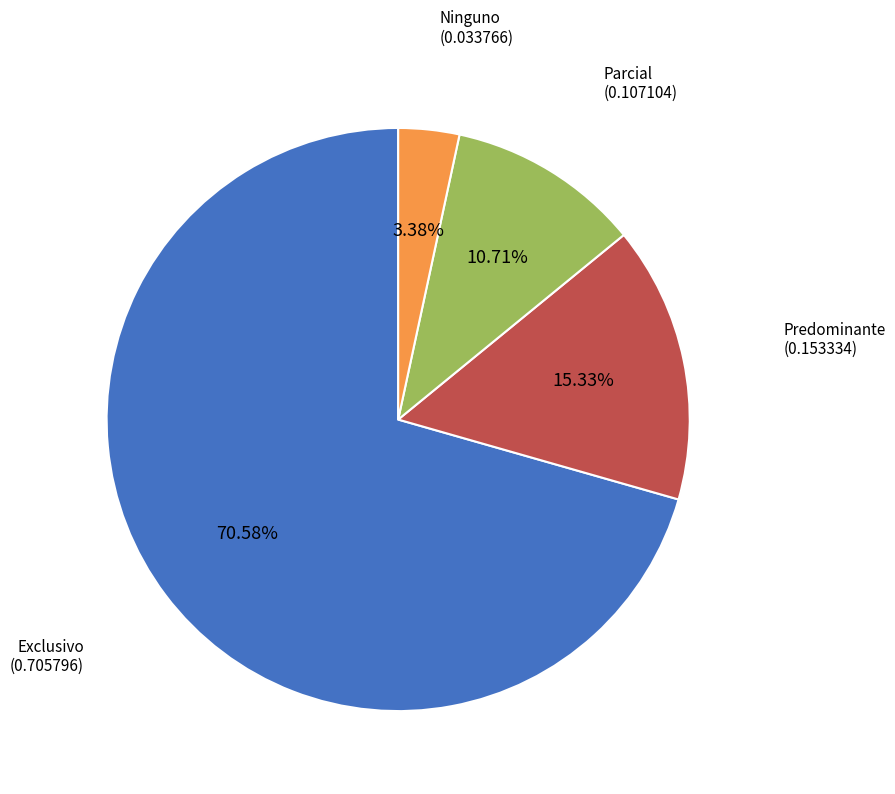

Is there any slice that represents more than half of the pie?

Yes